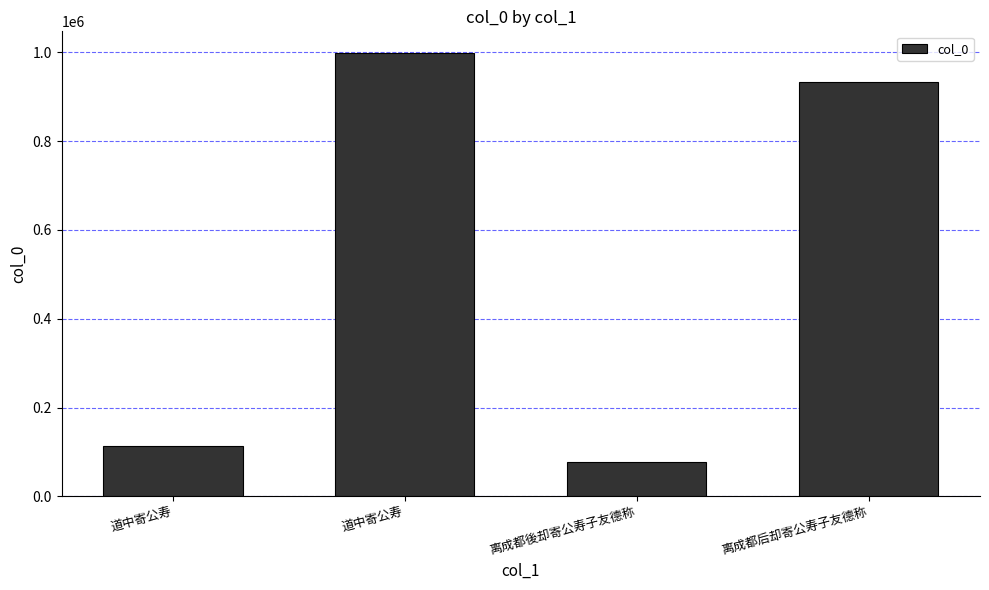

Between 道中寄公寿 and 道中寄公寿, which is larger?

道中寄公寿